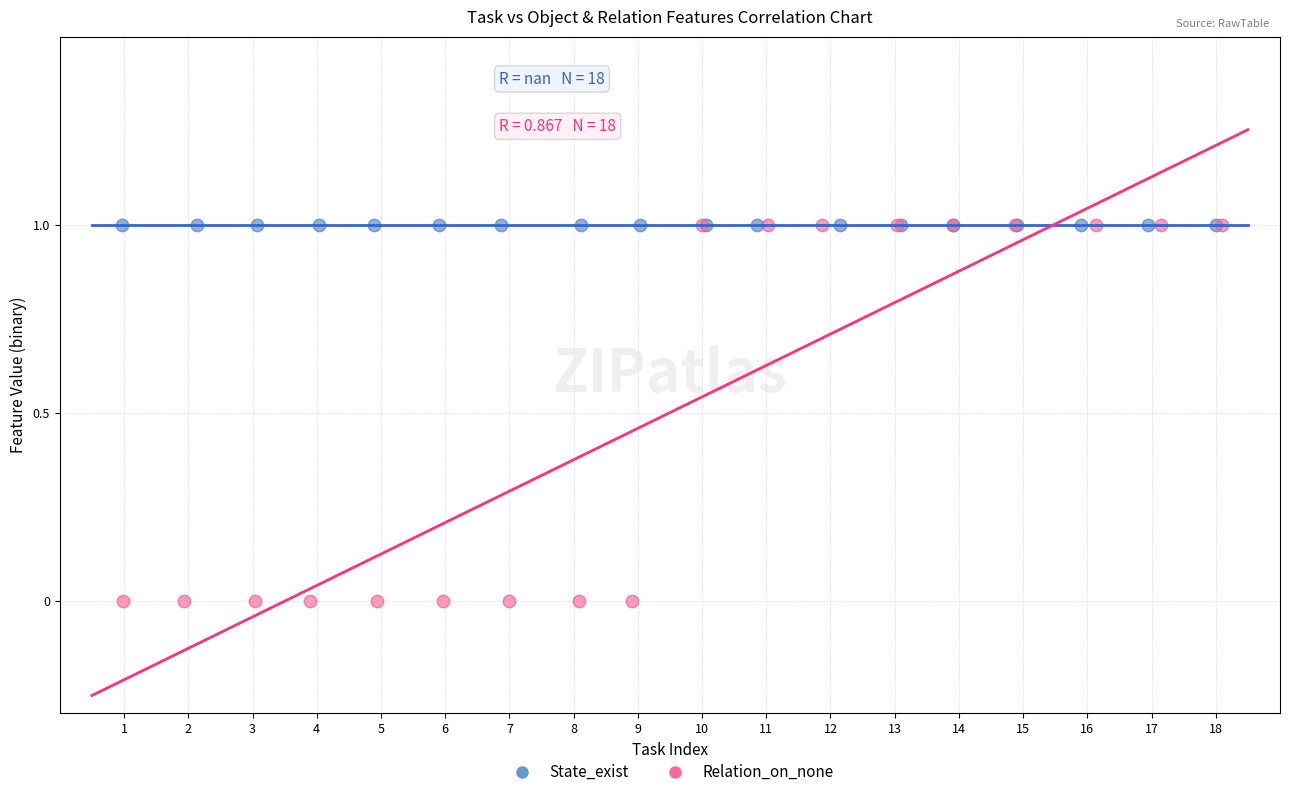

Which series reaches the minimum Y coordinate?

Relation_on_none